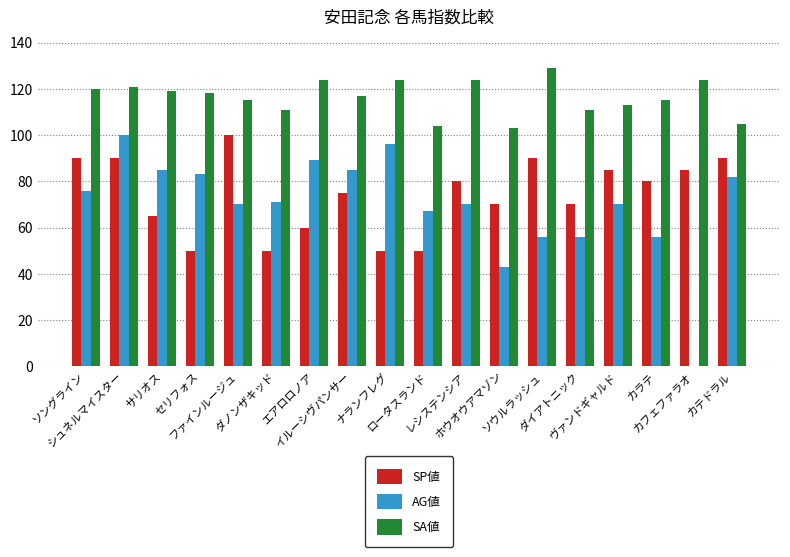

What is the sum of all SA値 values?

2097